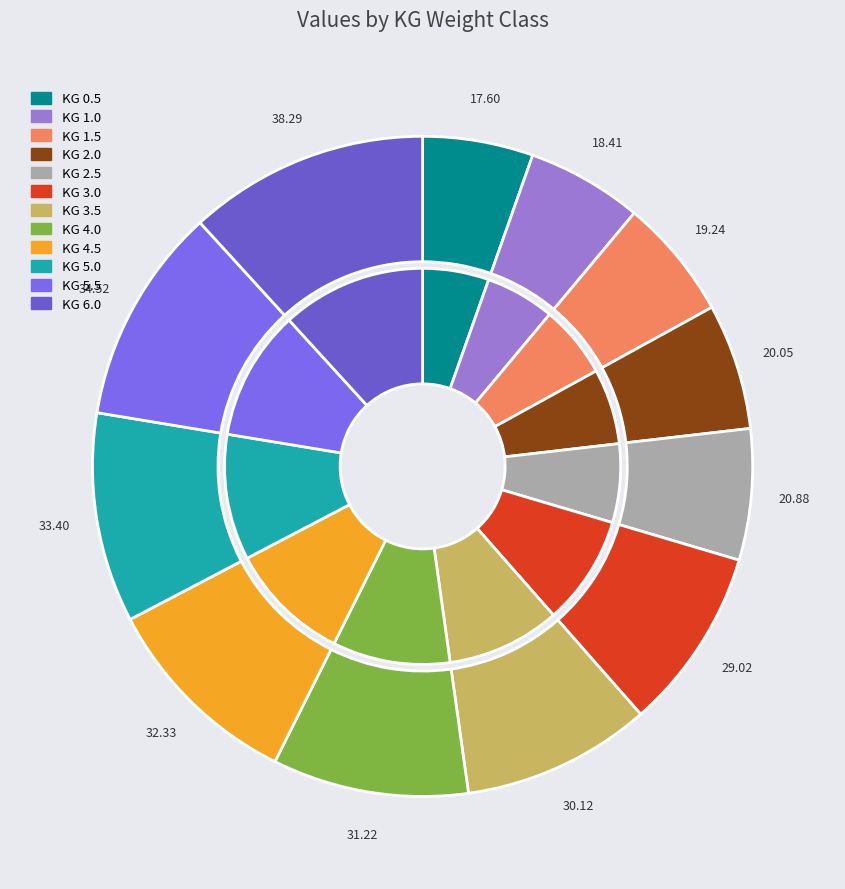

How many slices are in this pie chart?

12